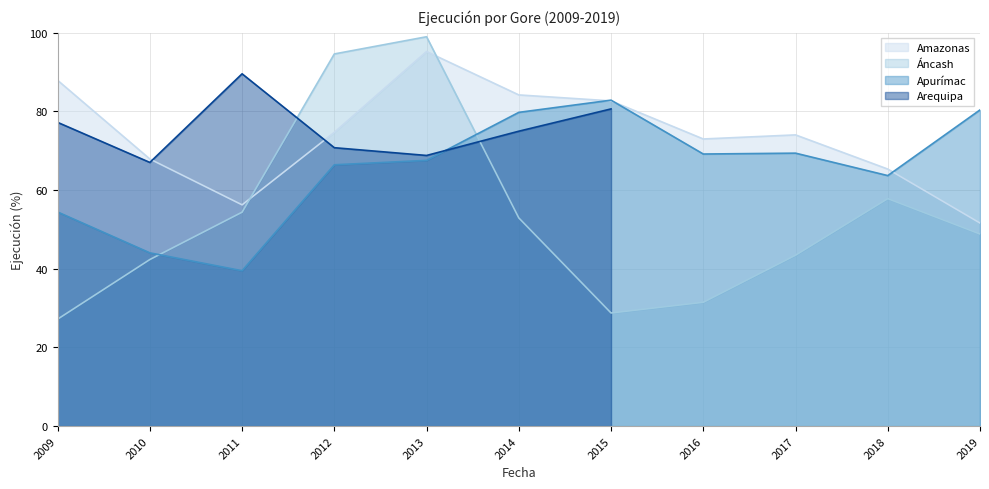

True or false: Áncash and Apurímac intersect in this chart.

True